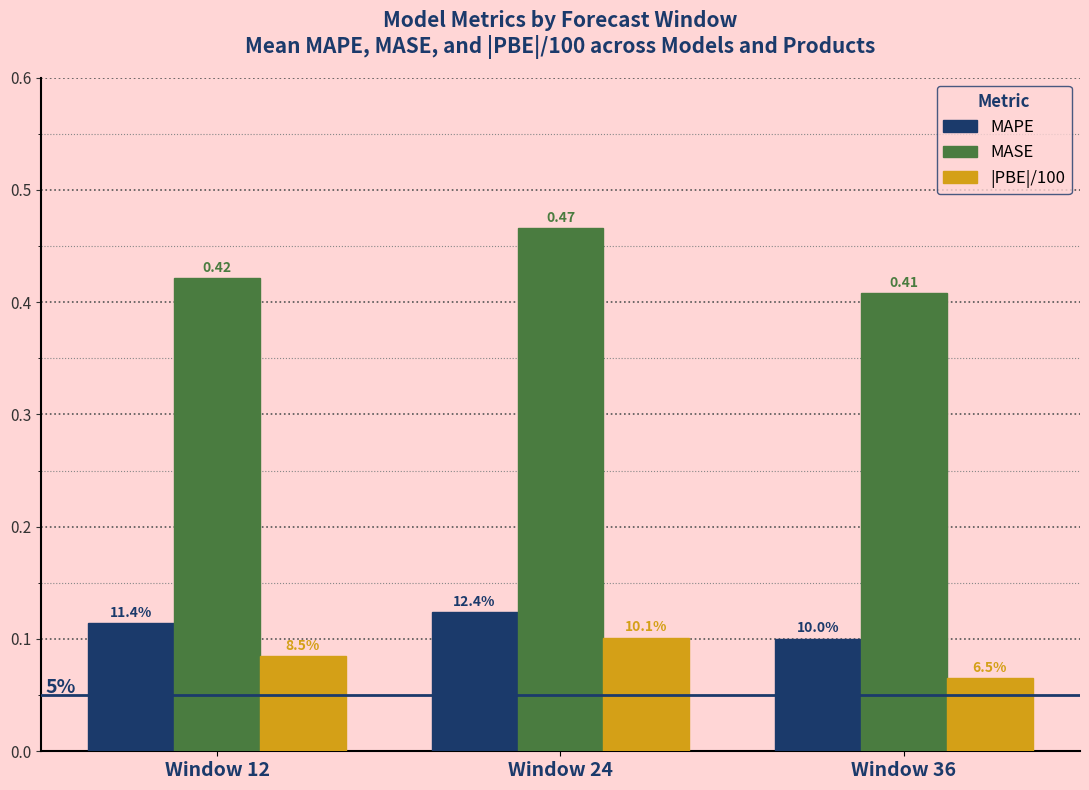

Reading right to left, what are all the values shown in this chart?

MAPE: 0.1	0.1	0.1
MASE: 0.4	0.5	0.4
|PBE|/100: 0.1	0.1	0.1